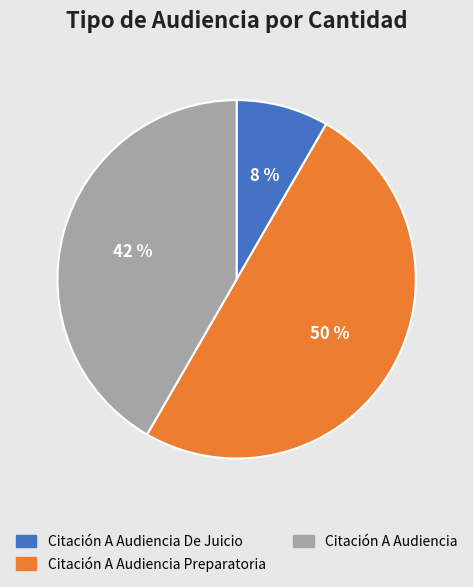

To the nearest percent, what percentage of the pie is Citación A Audiencia De Juicio?

8%